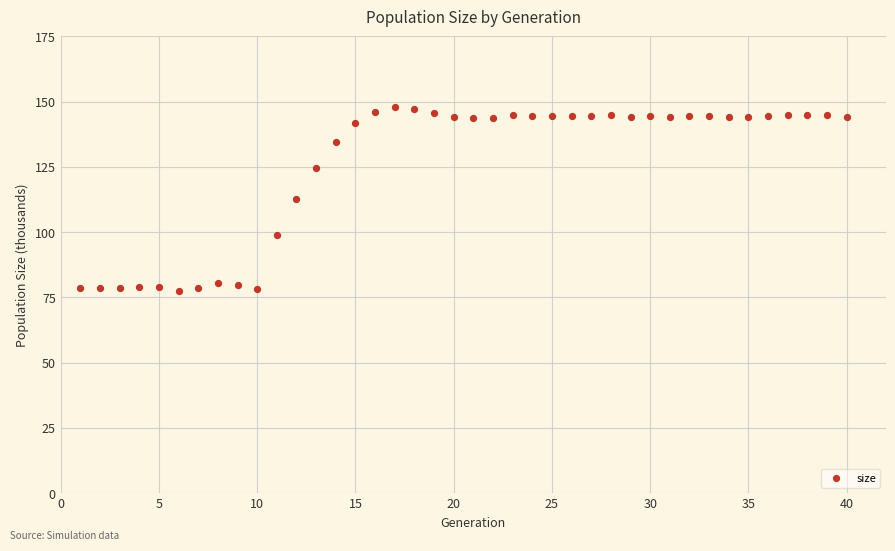

What is the range of X values (max minus min)?

39.0